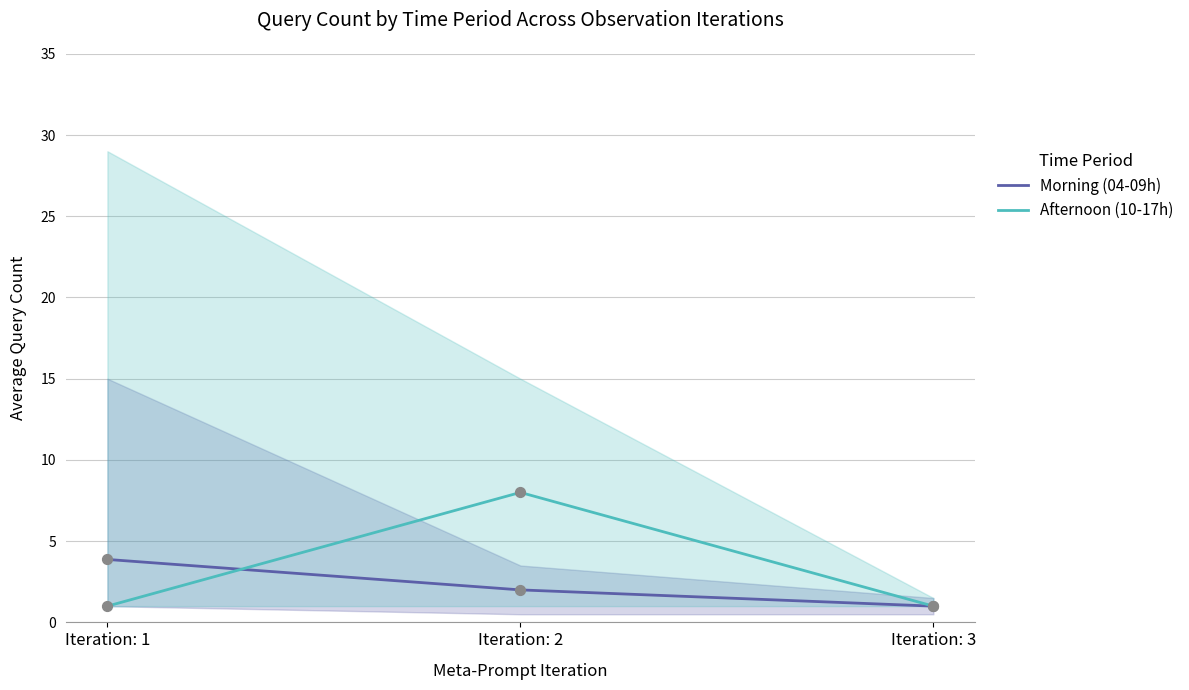

Which series reaches the minimum Y coordinate?

Morning (04-09h)